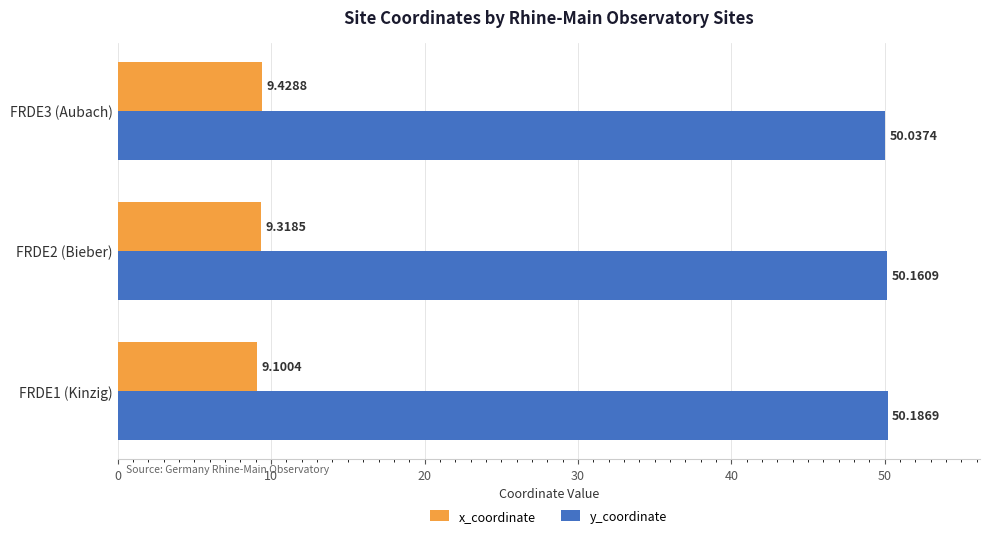

Which series has the largest total across all categories?

y_coordinate